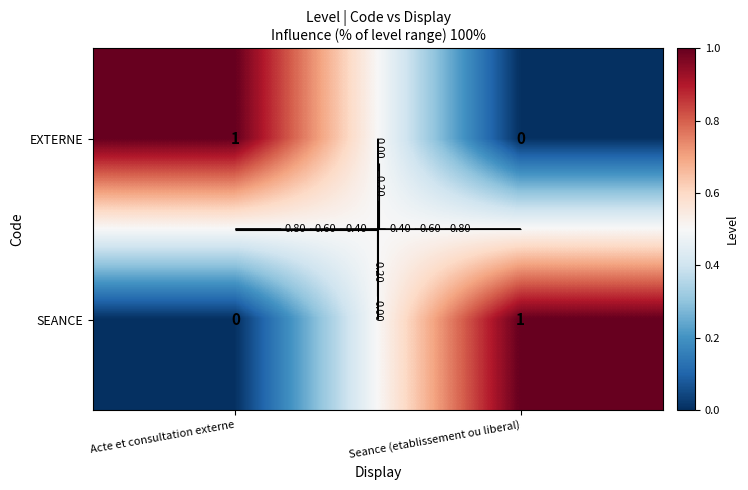

Between Acte et consultation externe and Seance (etablissement ou liberal), which is larger?

Acte et consultation externe